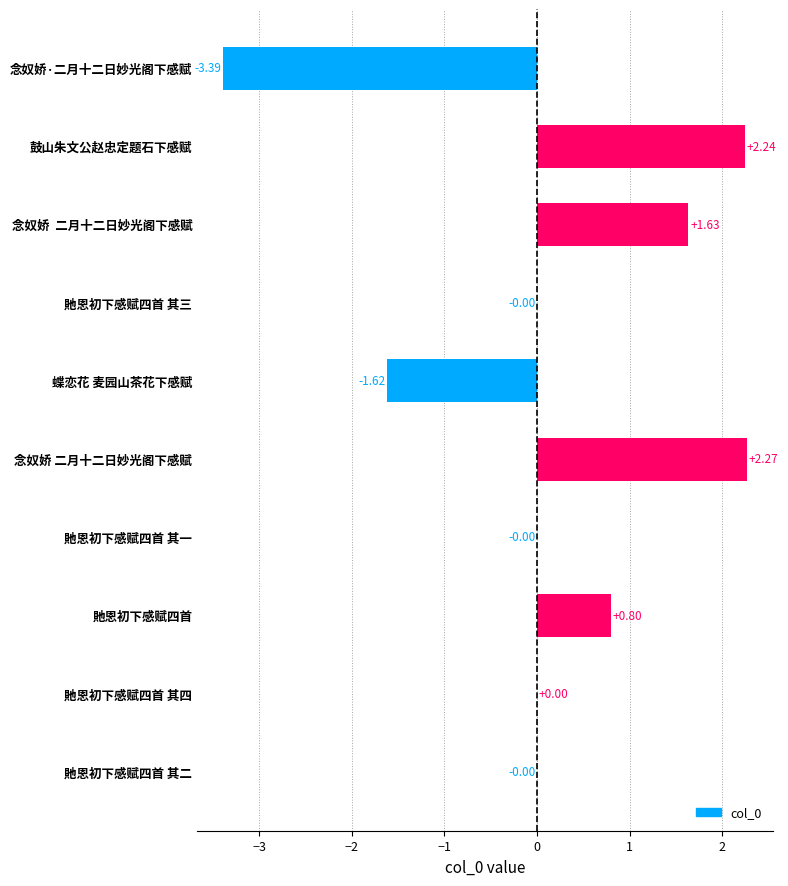

Are the bars grouped side by side (vs. stacked)?

No